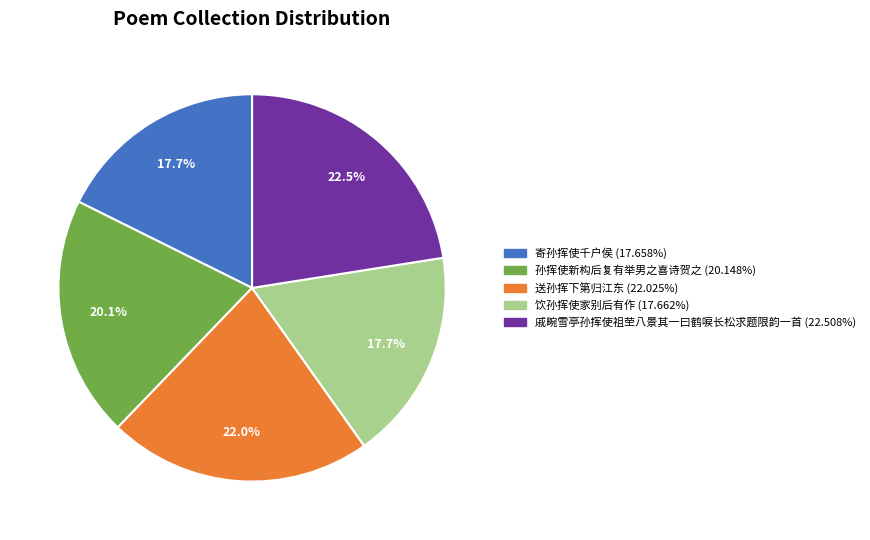

True or false: 饮孙挥使家别后有作 accounts for 18% of the total.

True